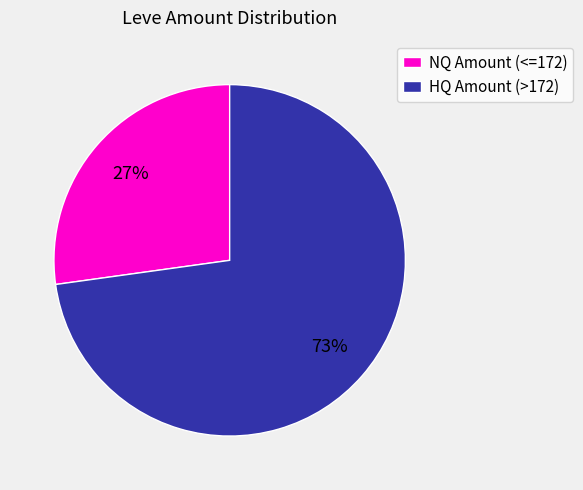

How many segments does this pie chart have?

2